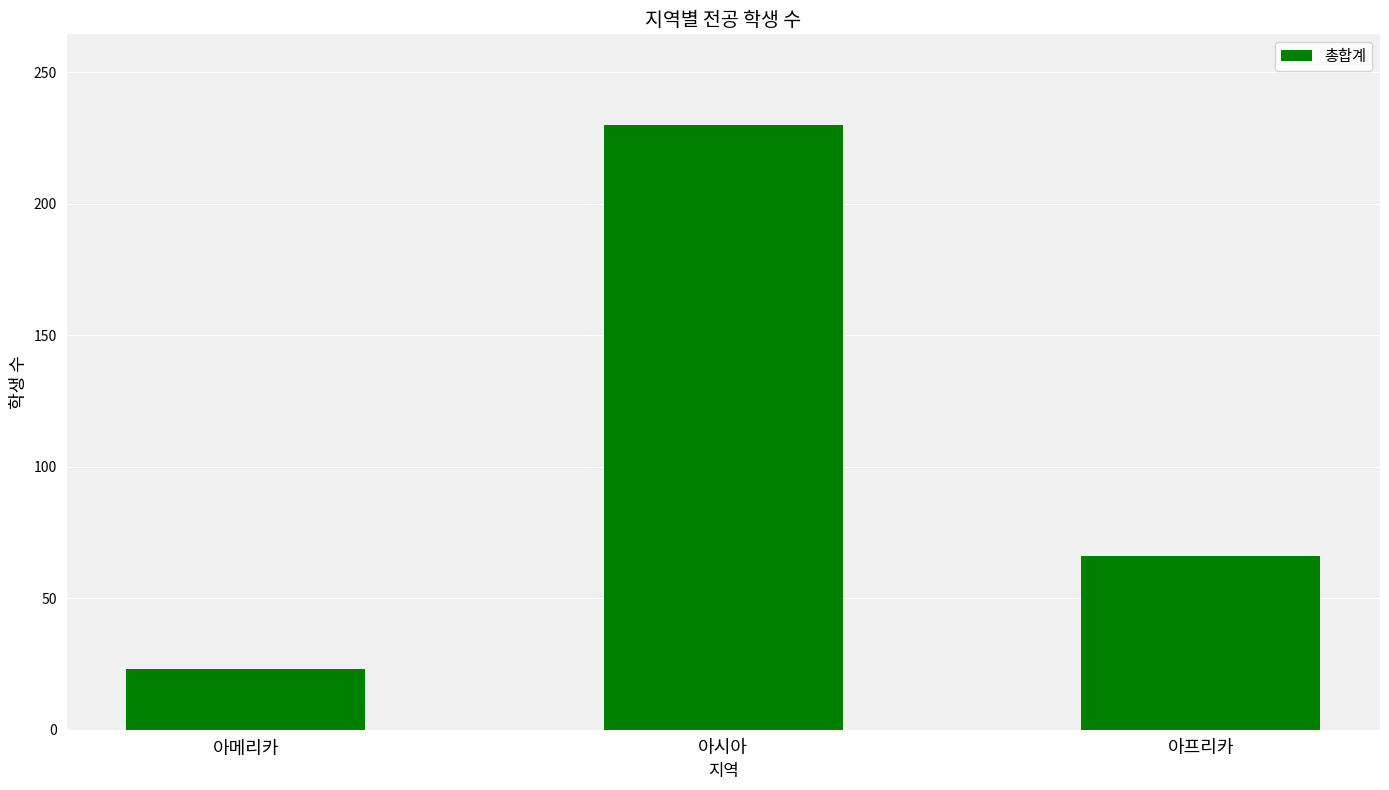

How many values are below 66?

1